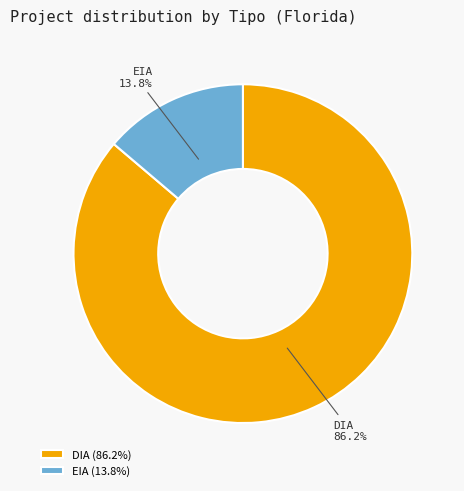

Does EIA account for over 50% of the chart?

No